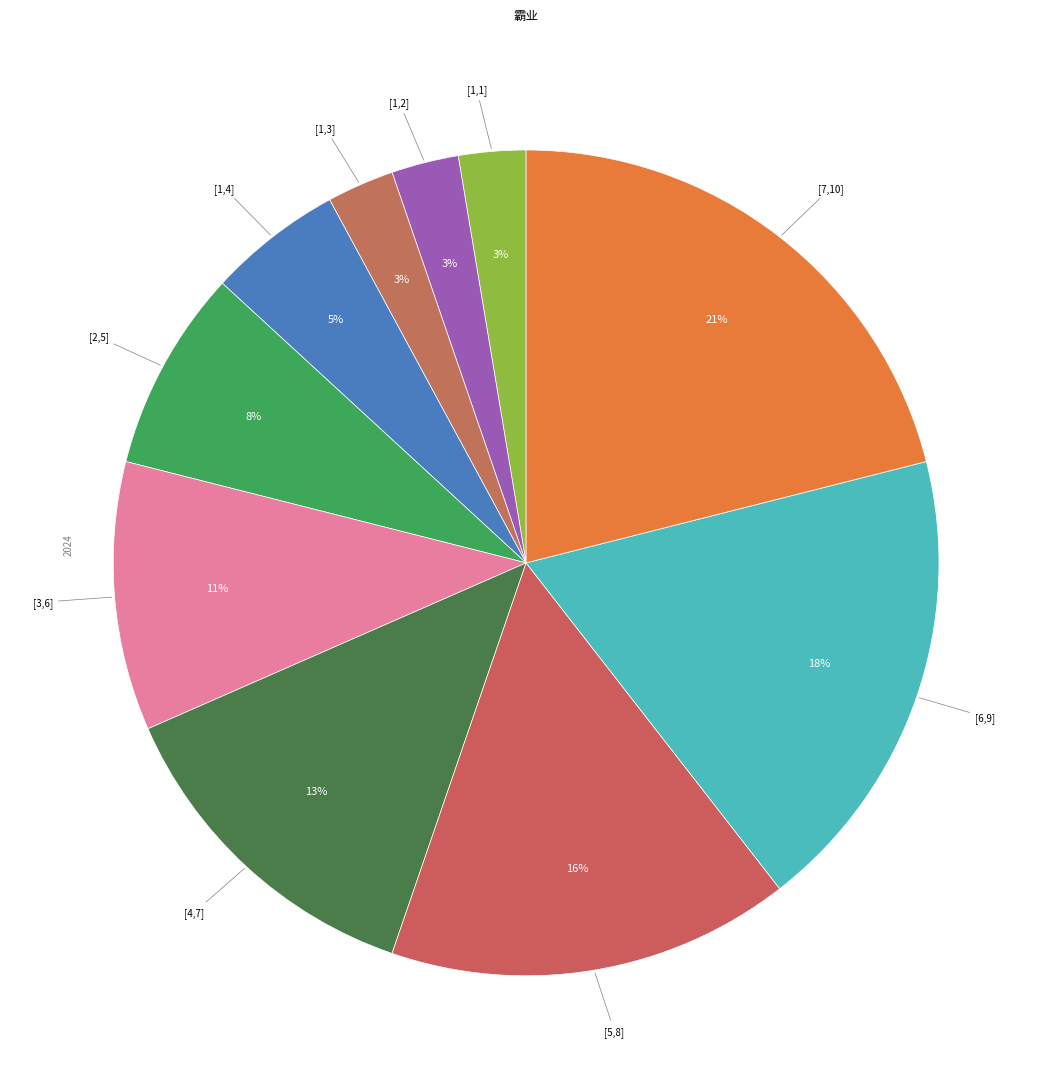

Rank the categories by value from lowest to highest.

[1,1], [1,2], [1,3], [1,4], [2,5], [3,6], [4,7], [5,8], [6,9], [7,10]